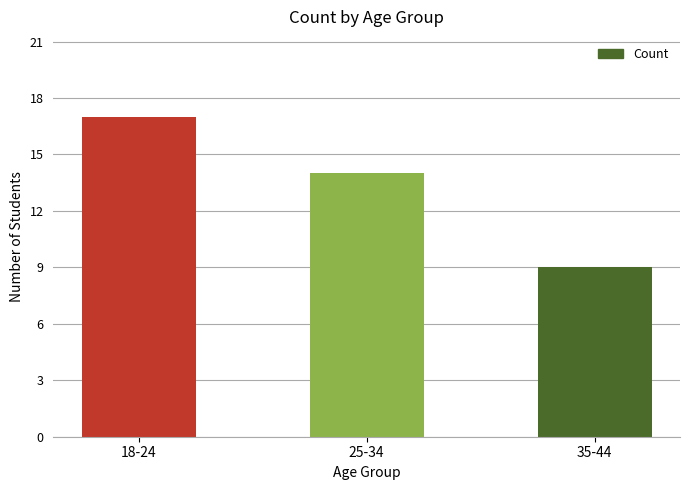

True or false: the data shows 6 at 25-34.

False